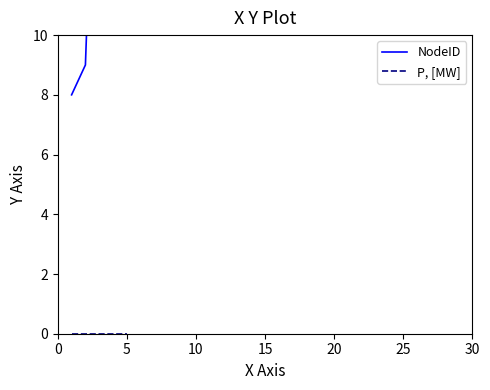

True or false: NodeID and P, [MW] intersect in this chart.

False